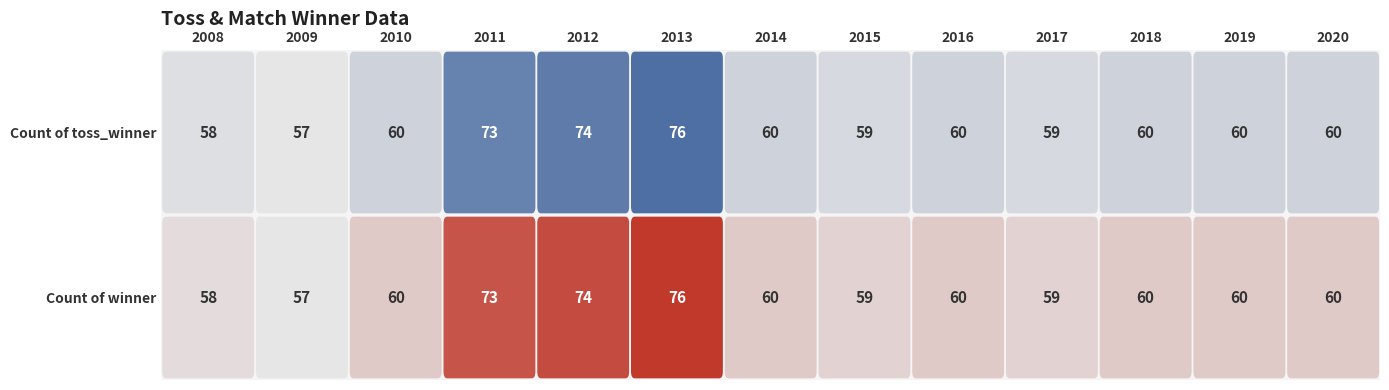

What is the average value of the Count of toss_winner series?

63